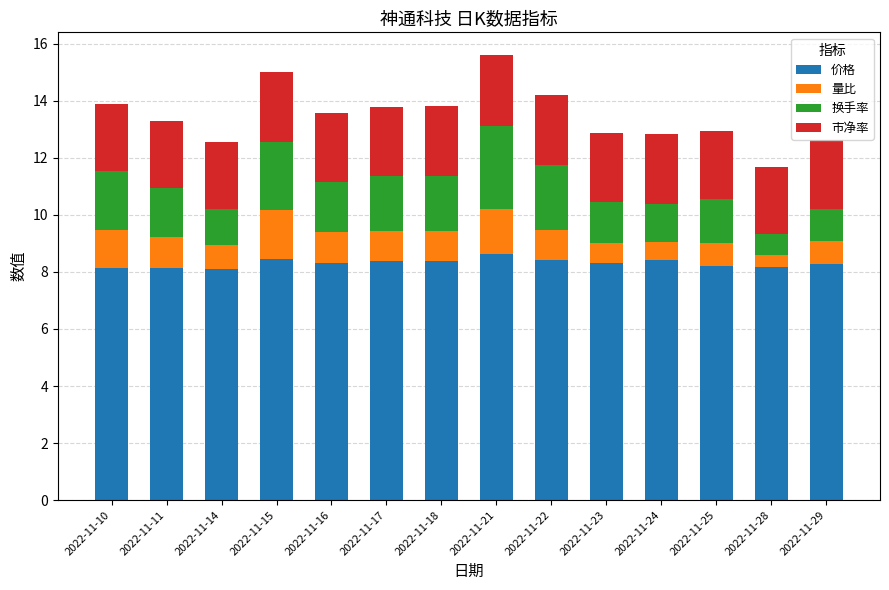

The value of 价格 at 2022-11-29 is 8.3. True or false?

True